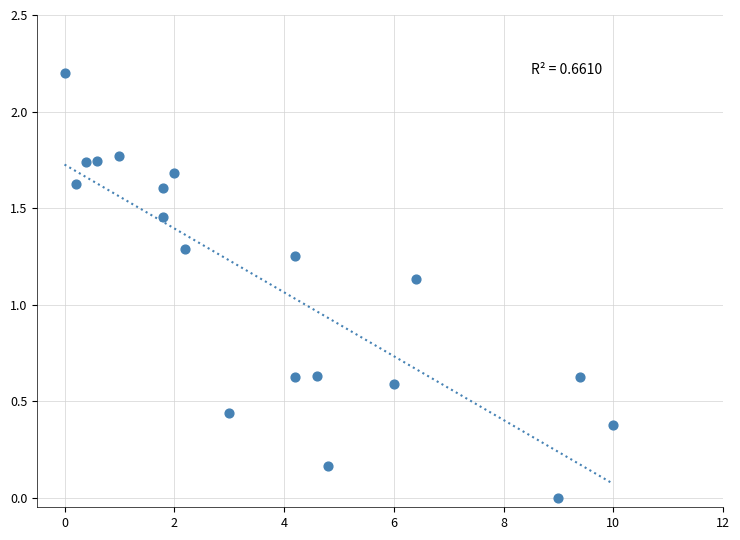

What is the range of X values (max minus min)?

10.0